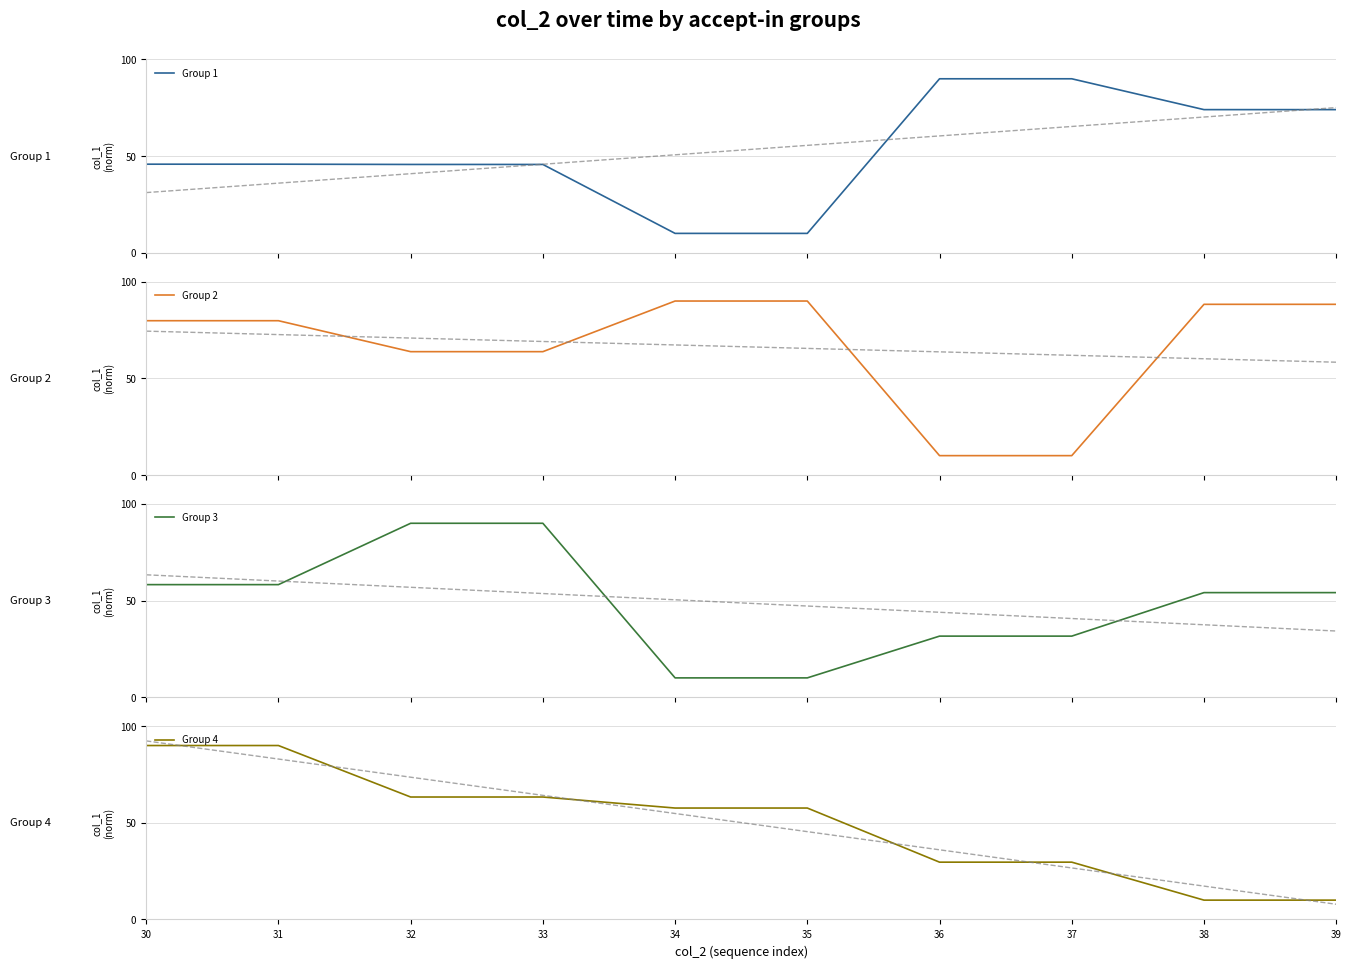

What is the highest value of the Group 4 series?

90.0